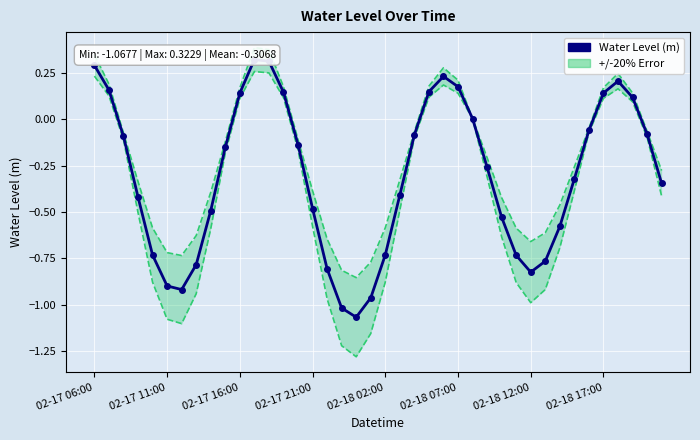

What is the value of the 15th point from the left?

-0.1